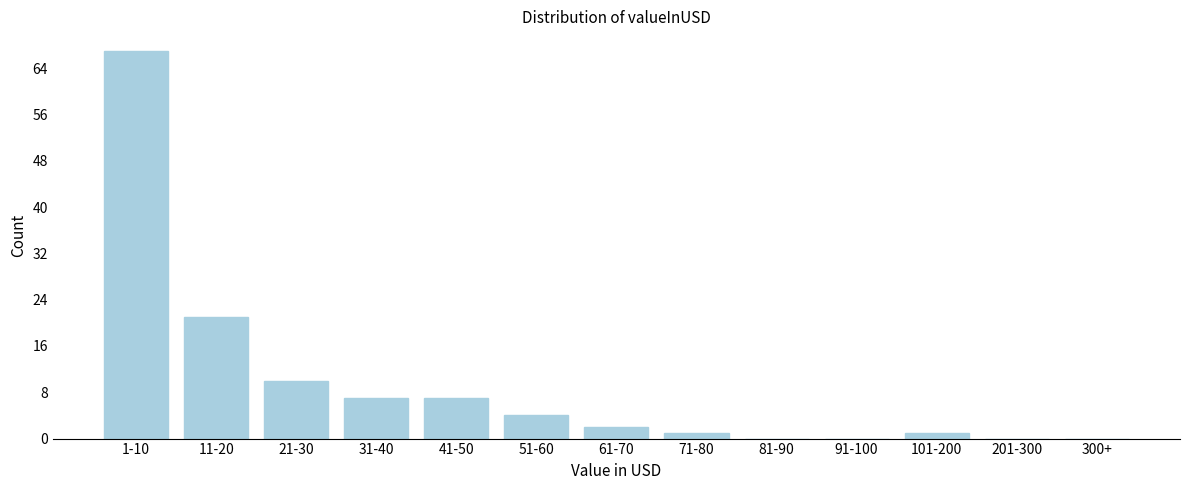

Reading left to right, extract all data points from this chart.

1-10=67	11-20=21	21-30=10	31-40=7	41-50=7	51-60=4	61-70=2	71-80=1	81-90=0	91-100=0	101-200=1	201-300=0	300+=0